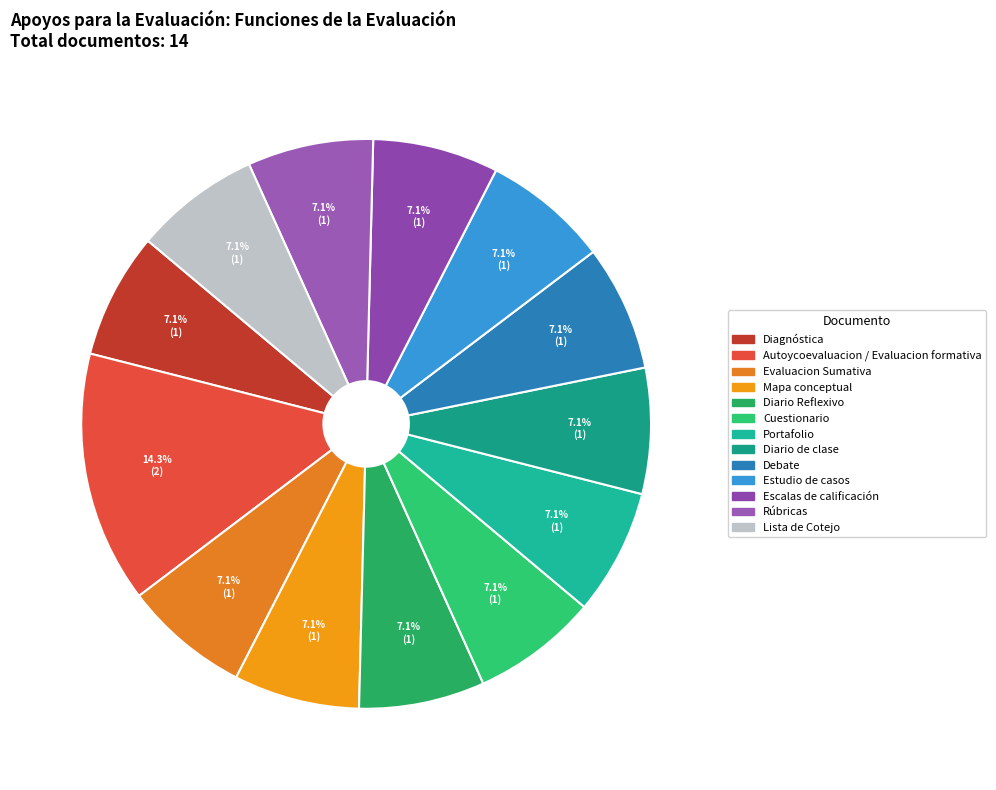

True or false: Rúbricas accounts for 7% of the total.

True